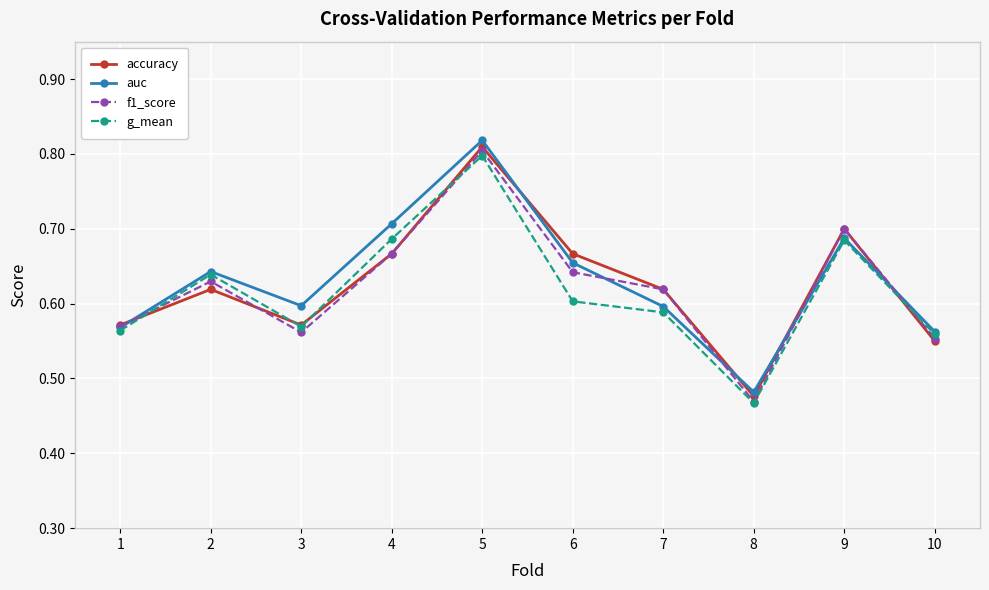

Which series has the largest range (max minus min)?

auc